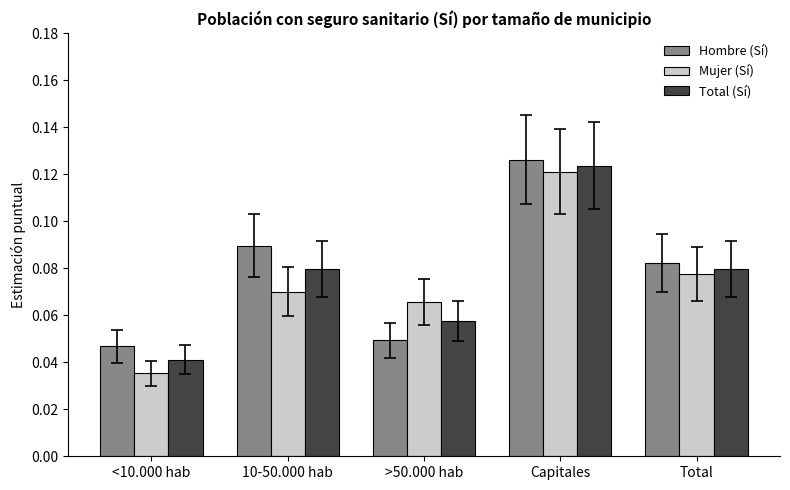

Where is Mujer (Sí) nearest to the value 0?

<10.000 hab